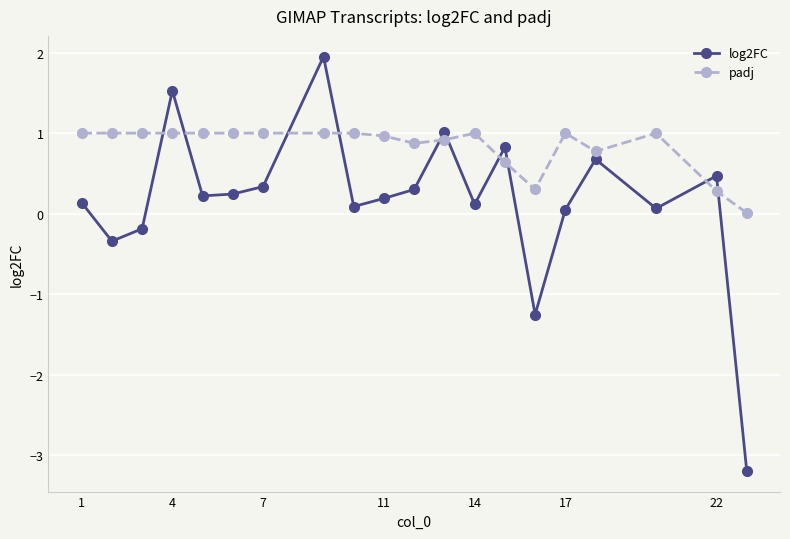

Does the chart have visible grid lines?

Yes